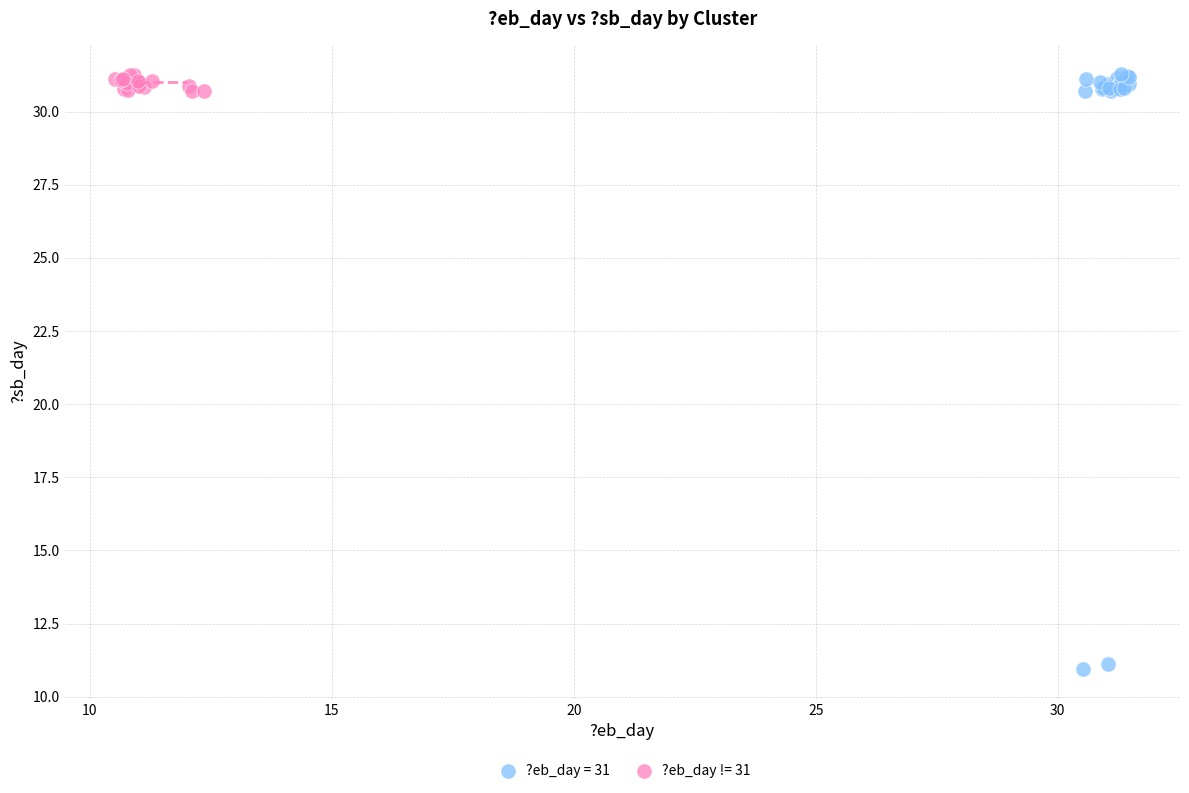

Which series reaches the minimum Y coordinate?

?eb_day = 31